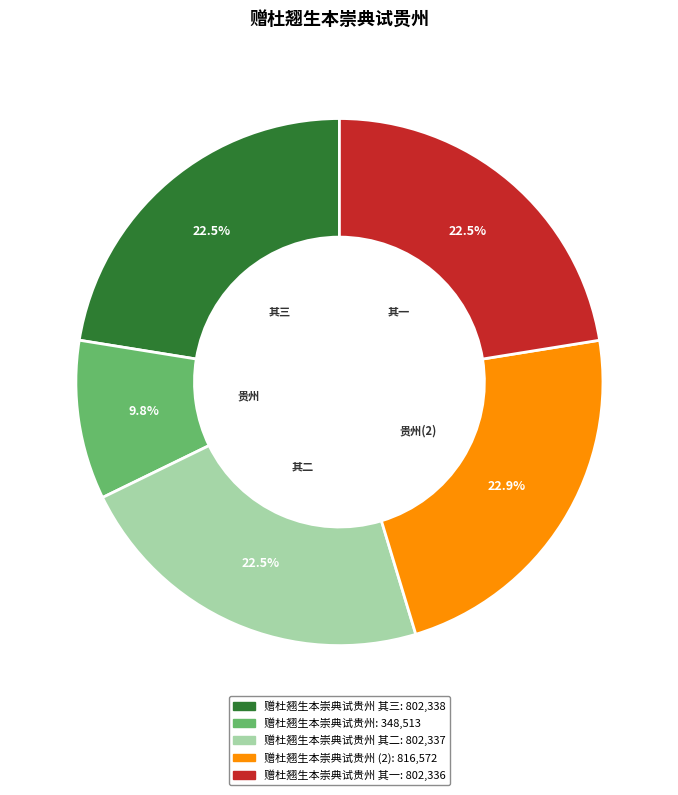

Does any single category account for the majority?

No